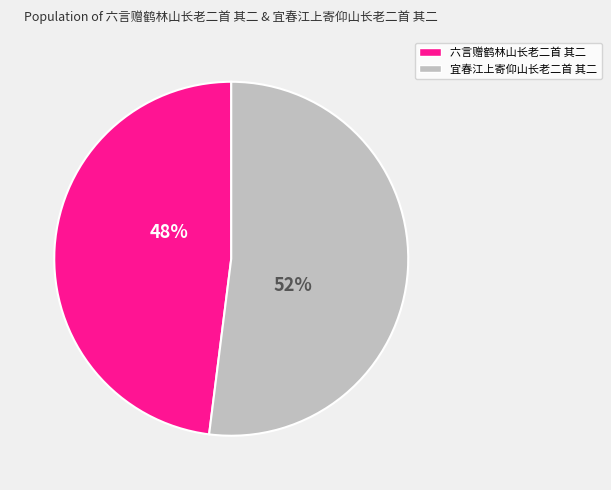

How many slices are in this pie chart?

2